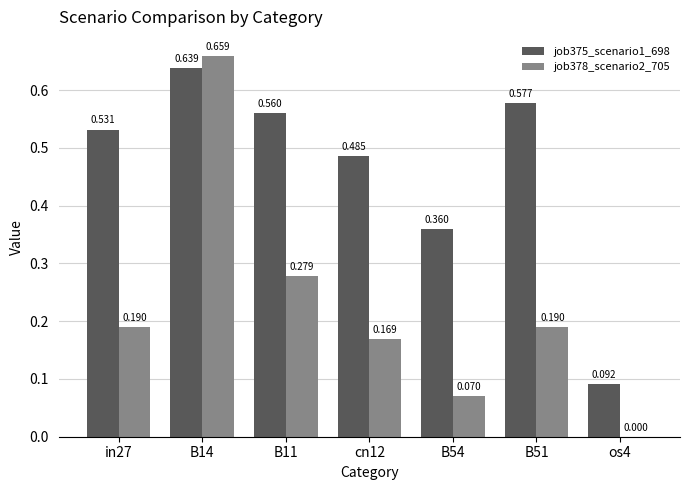

Are the bars horizontal?

No